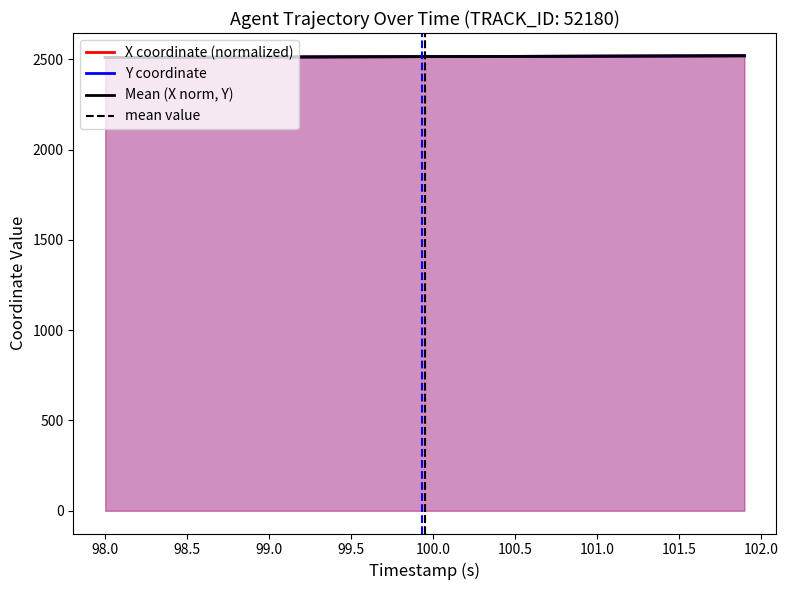

What is the difference between the maximum and minimum values in the X series?

9.7